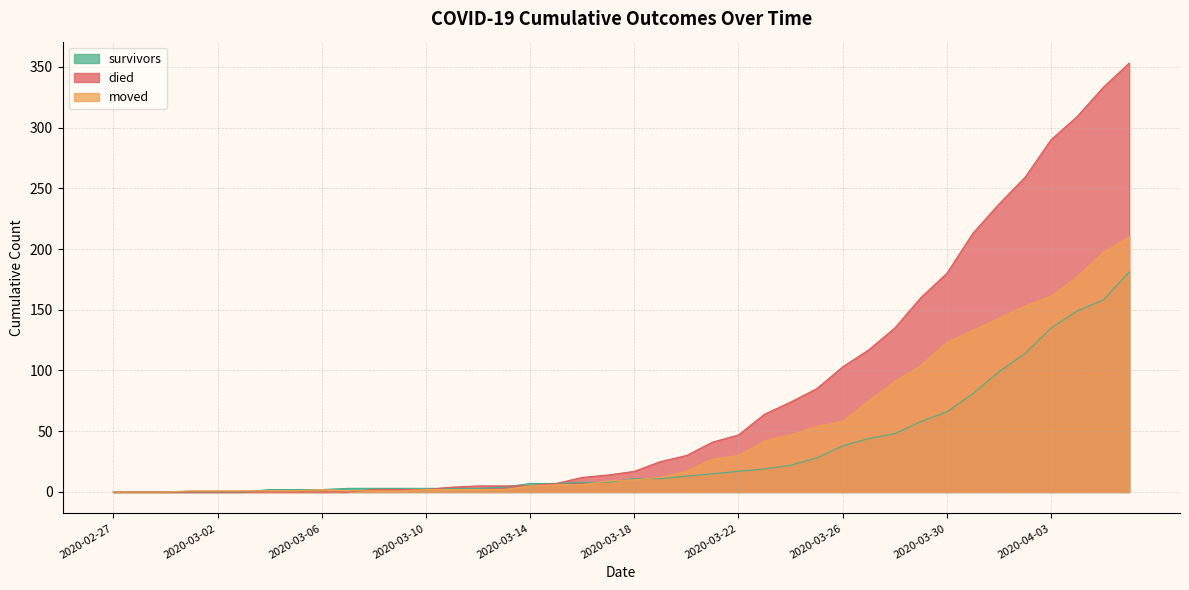

What is the label of the 3rd point from the left?

2020-02-29